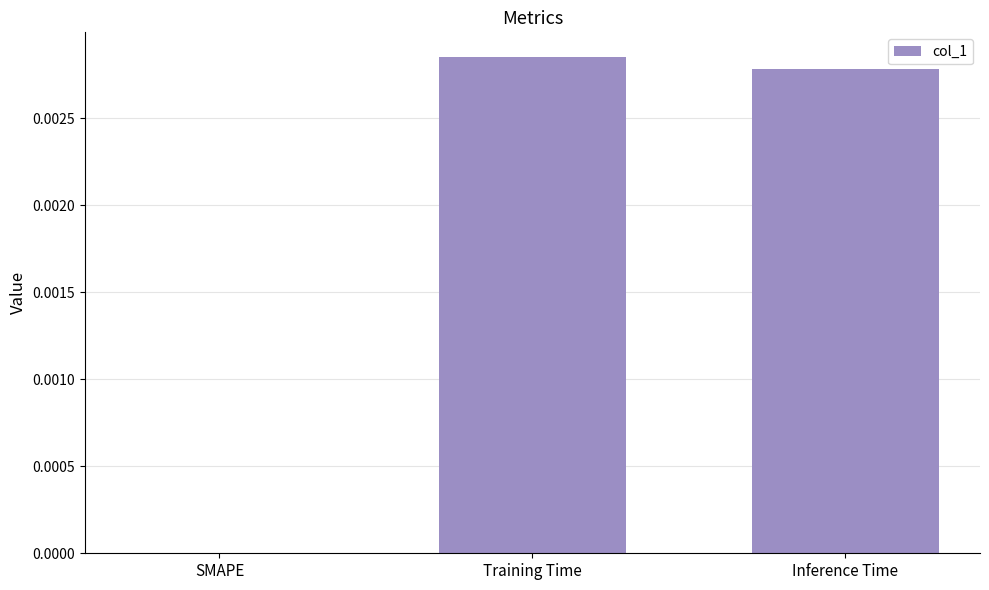

Which category has the highest value across all series?

Training Time